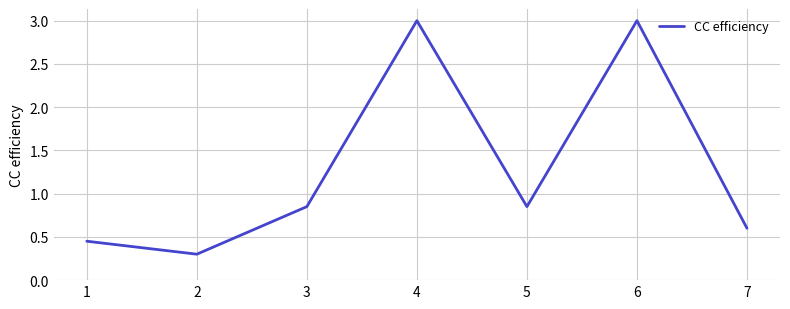

True or false: the data has more than 0 interior local peaks.

True